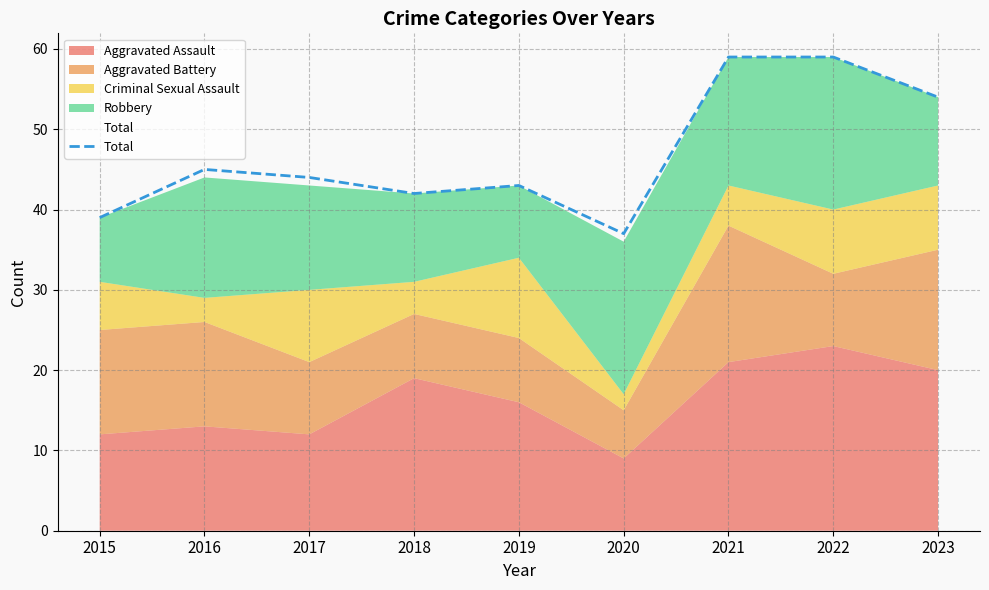

The value of Total at 2018 is 23. True or false?

False